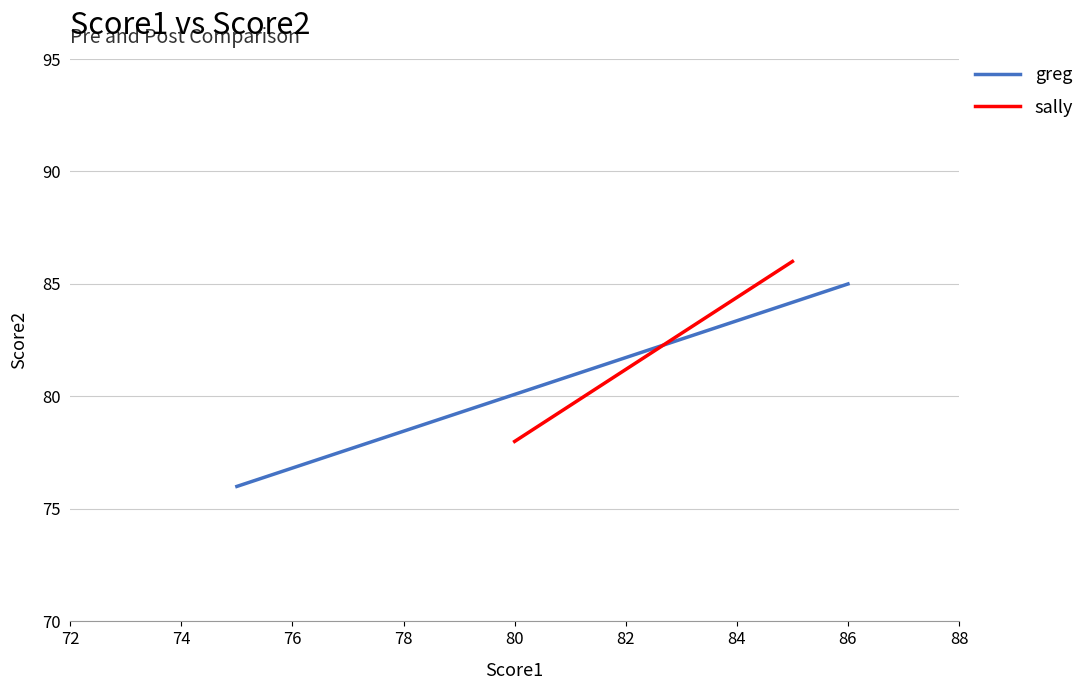

What is the minimum value for sally?

78